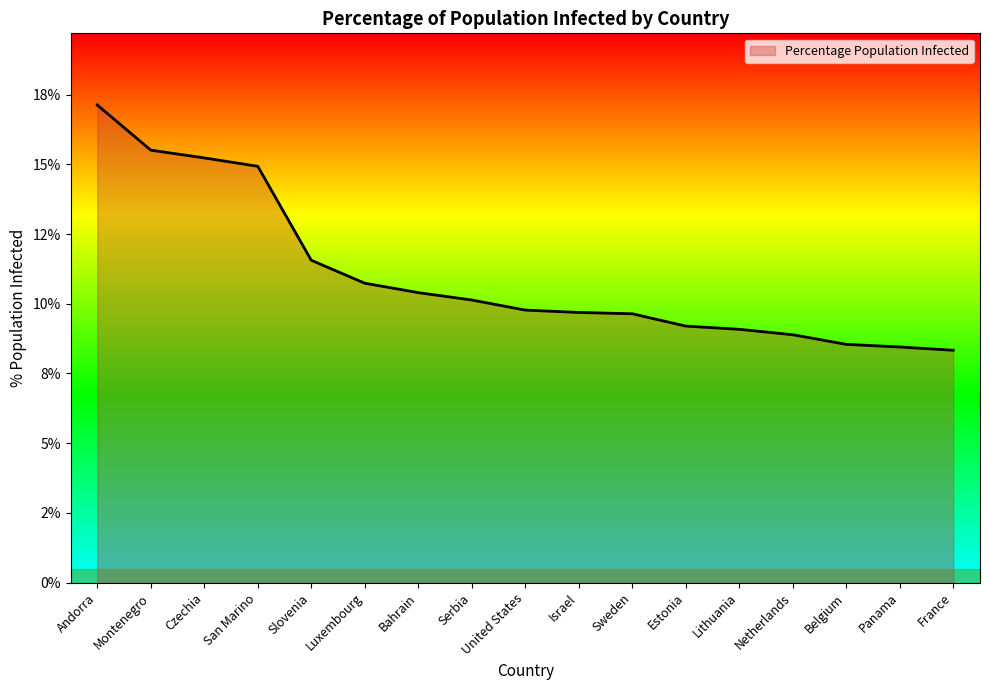

Does the chart have visible grid lines?

No